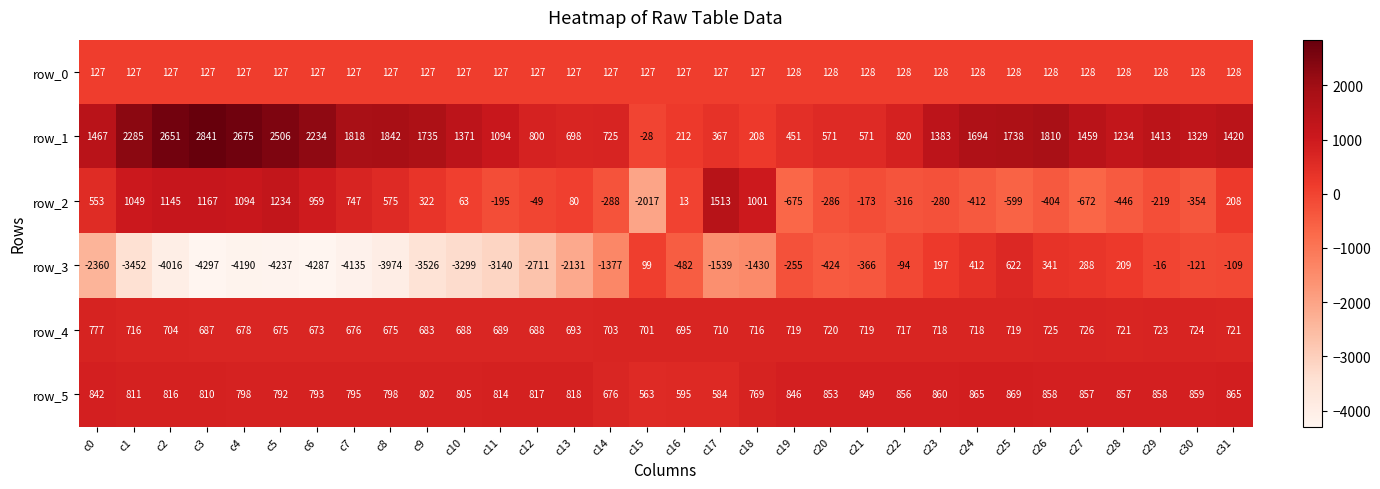

Where does the row_3 series first go above -1377?

c15